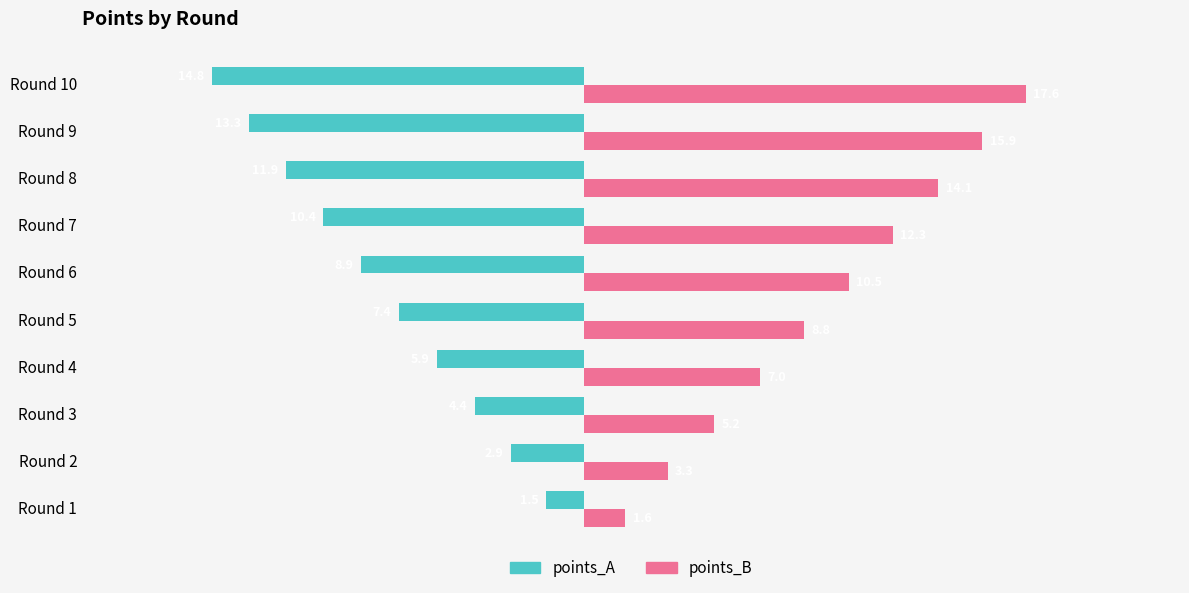

Is it true that points_B equals 2.4 at Round 4?

False